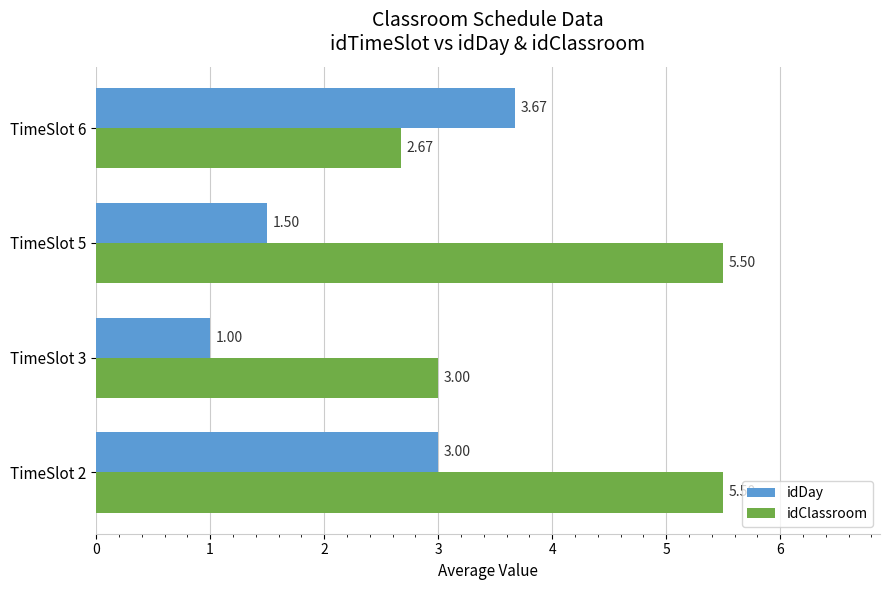

Which series has the largest total across all categories?

idClassroom